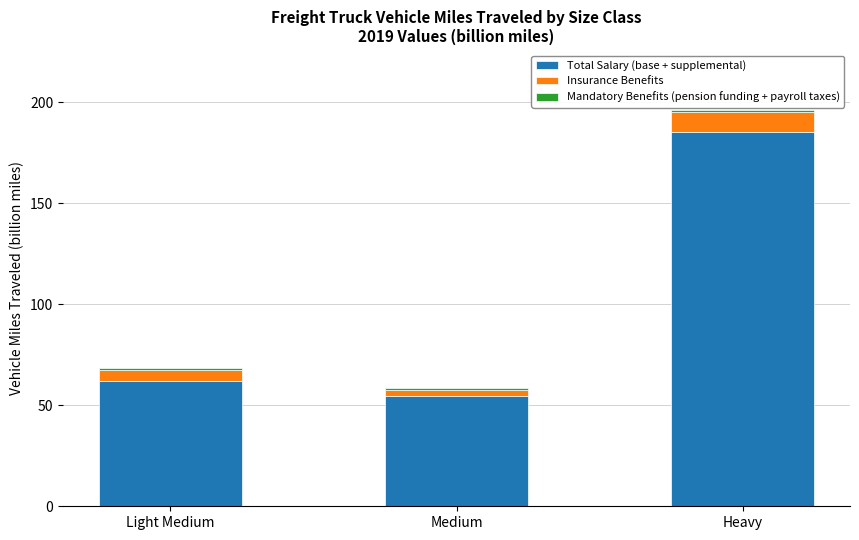

The Total Salary (base + supplemental) series shows 185.1 at Heavy. True or false?

True